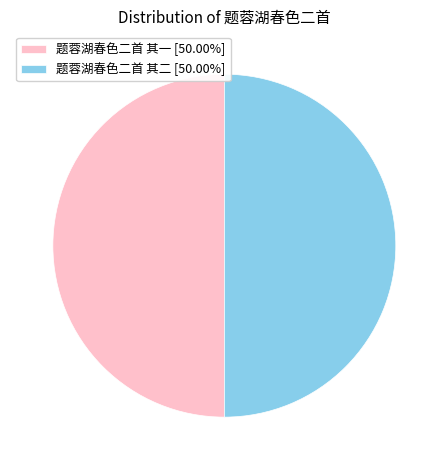

Is it true that 题蓉湖春色二首 其一 is 50% of the pie?

True